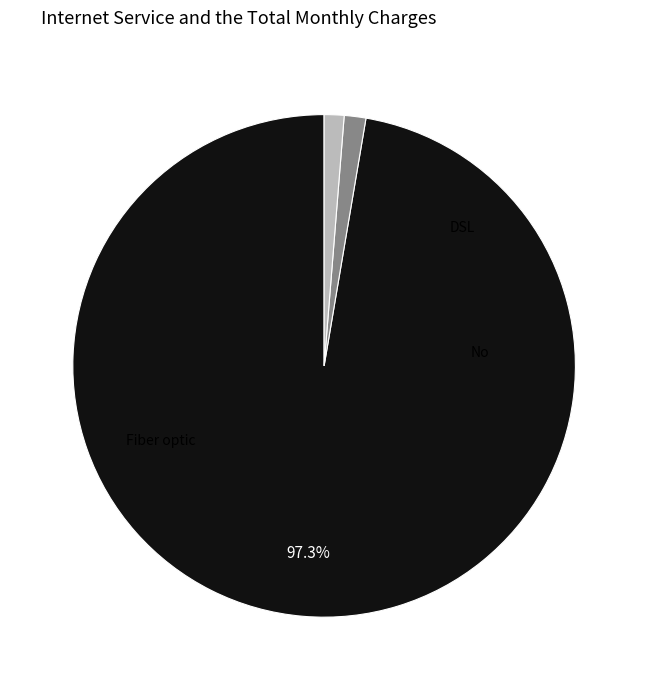

How many slices are in this pie chart?

3